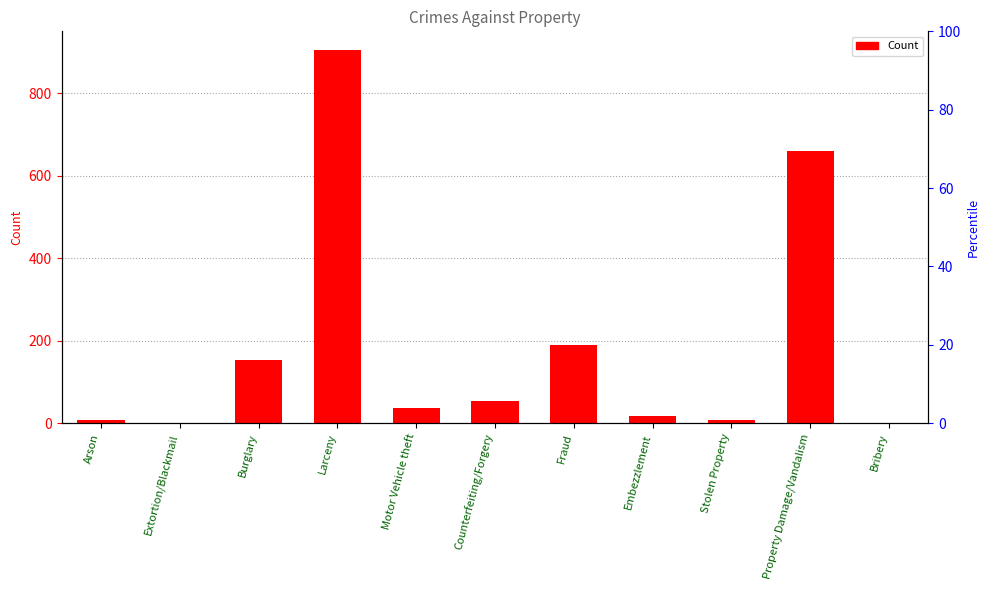

Reading left to right, transcribe all the data shown in this chart.

Arson=7	Extortion/Blackmail=1	Burglary=154	Larceny=905	Motor Vehicle theft=37	Counterfeiting/Forgery=54	Fraud=190	Embezzlement=18	Stolen Property=8	Property Damage/Vandalism=661	Bribery=0